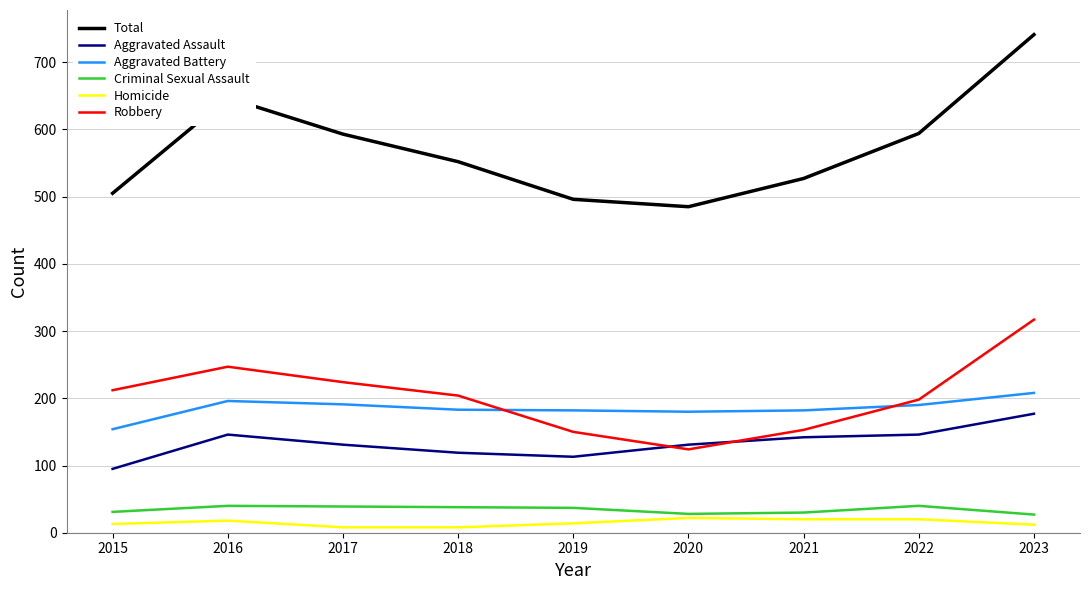

What is the sum of the Total values at 2022 and 2021?

1121